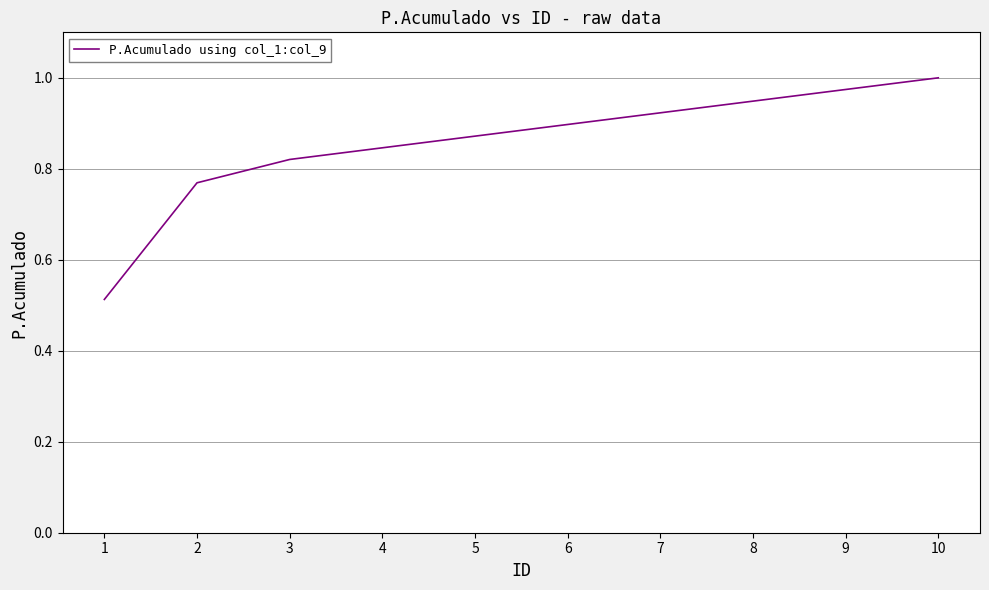

Rank the categories by value from lowest to highest.

1, 2, 3, 4, 5, 6, 7, 8, 9, 10